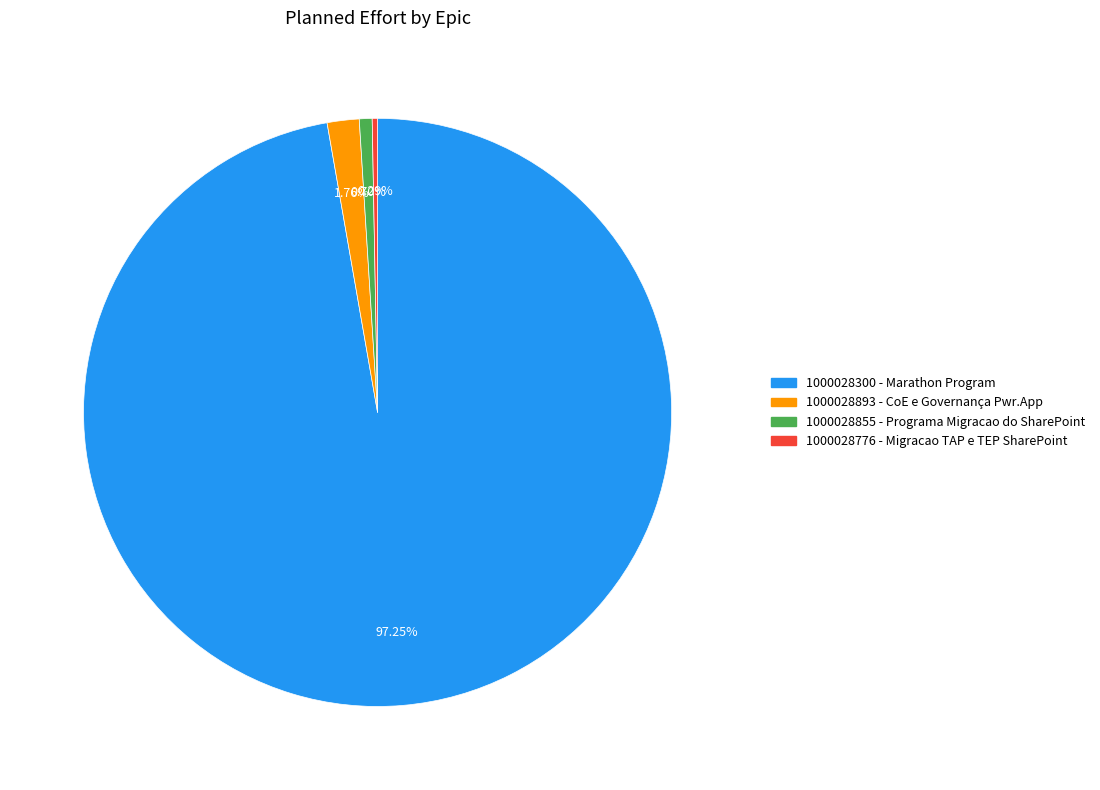

Do 1000028855 - Programa Migracao do SharePoint and 1000028300 - Marathon Program together represent more than half of the pie?

Yes